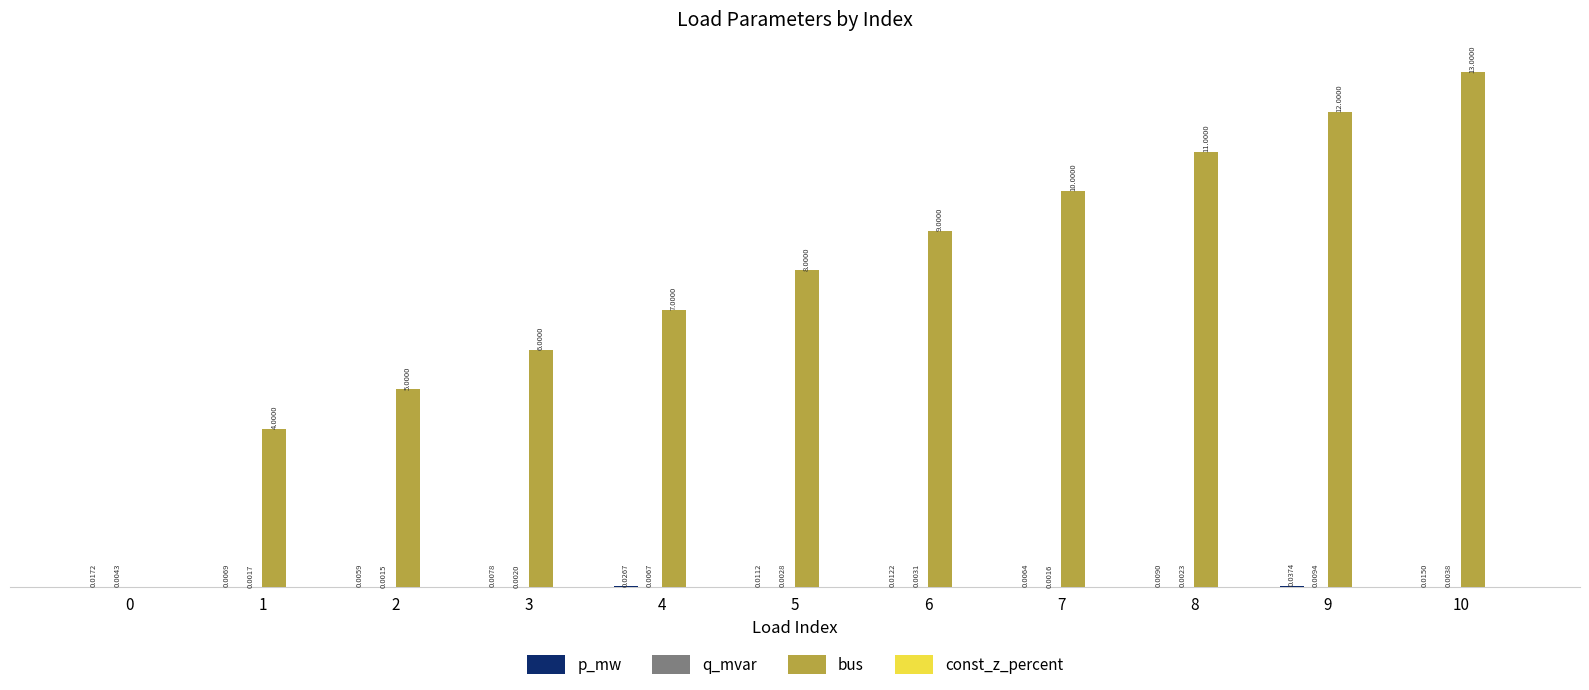

What is the highest value of the bus series?

13.0